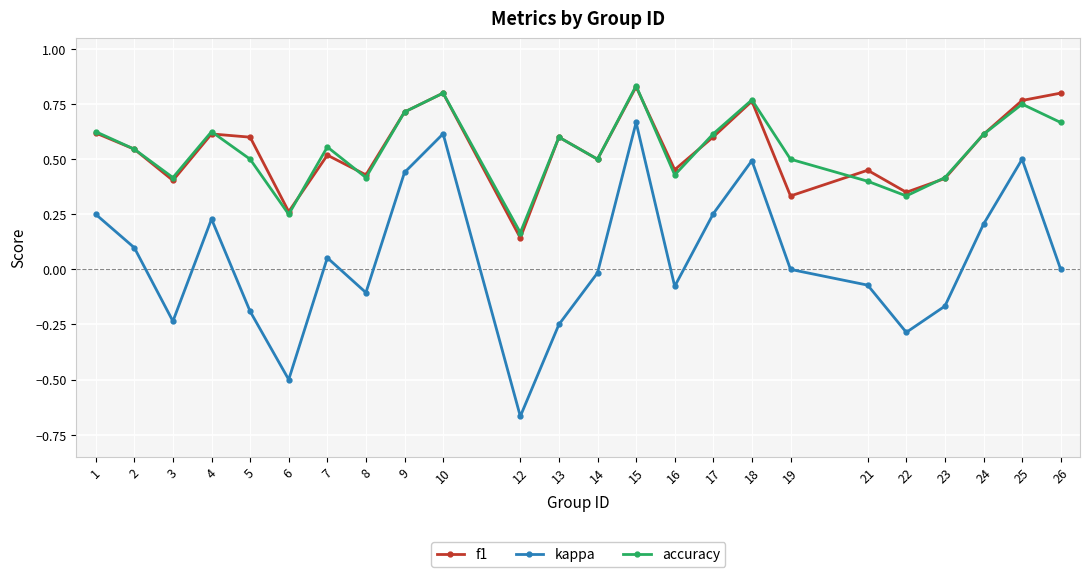

Does the chart have visible grid lines?

Yes